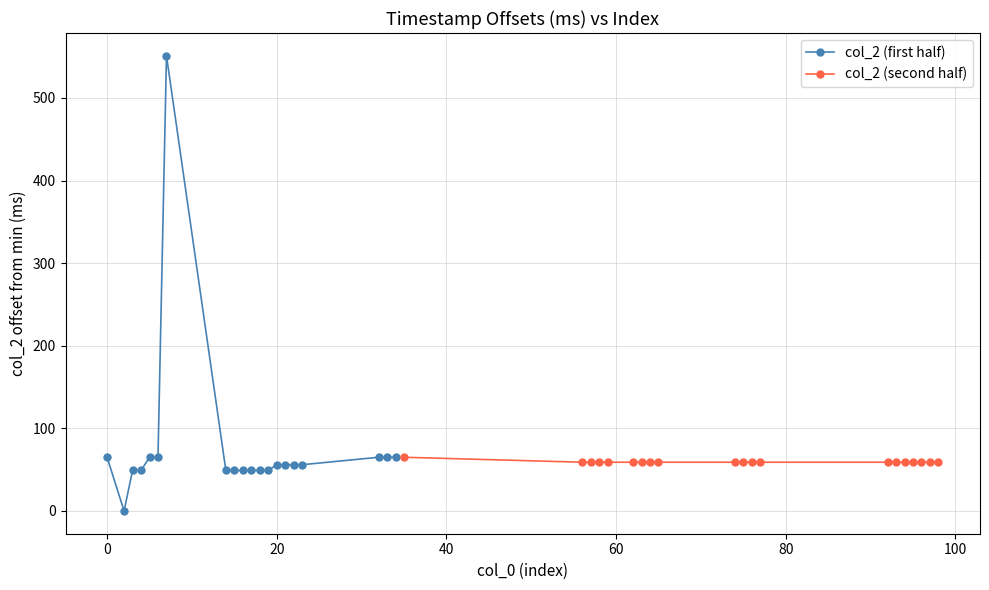

What value does the col_2 (first half) series have at 11, to the nearest 10?

50